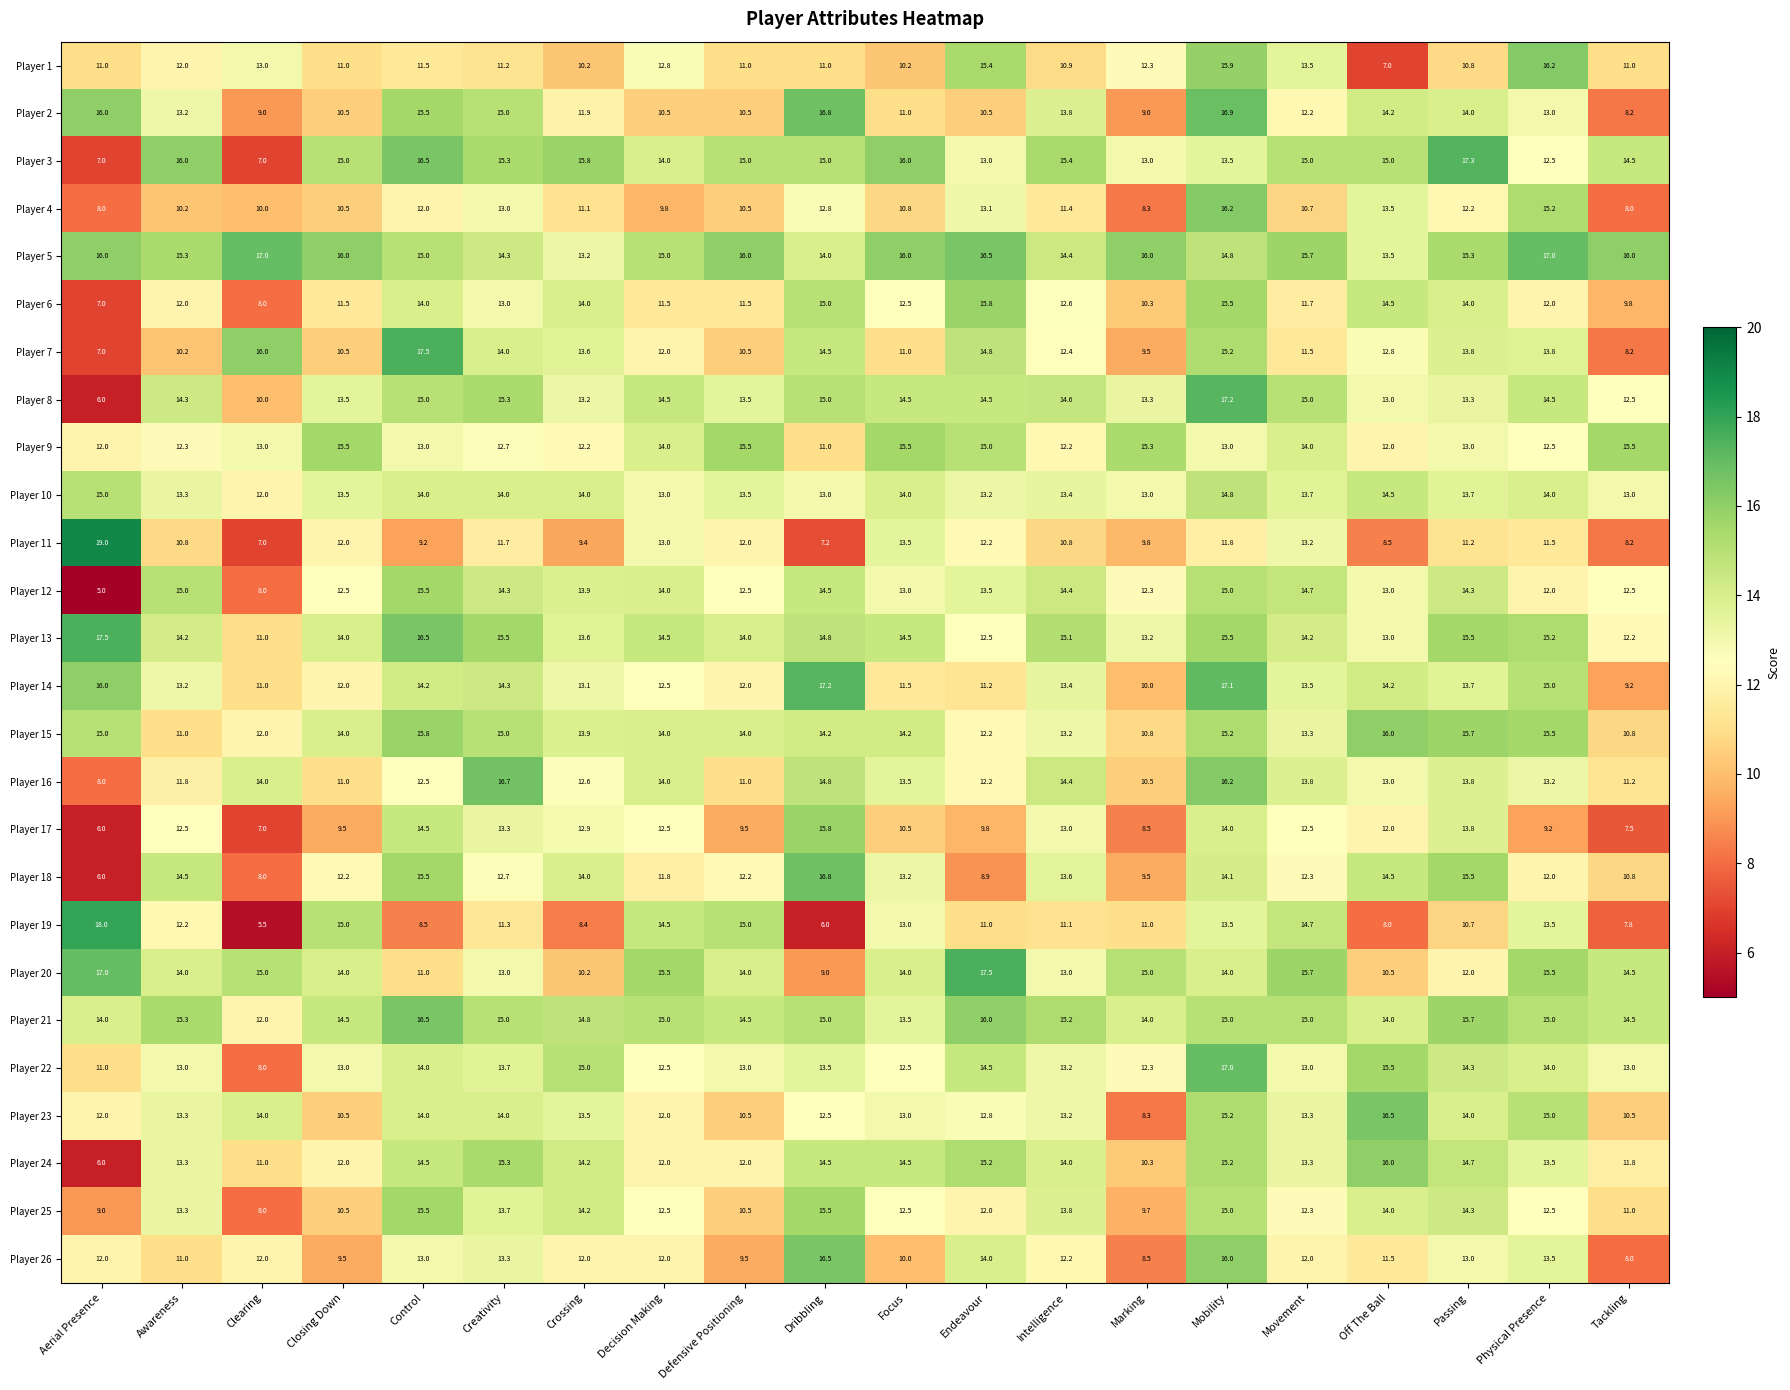

At how many categories does at least one series exceed 8?

20